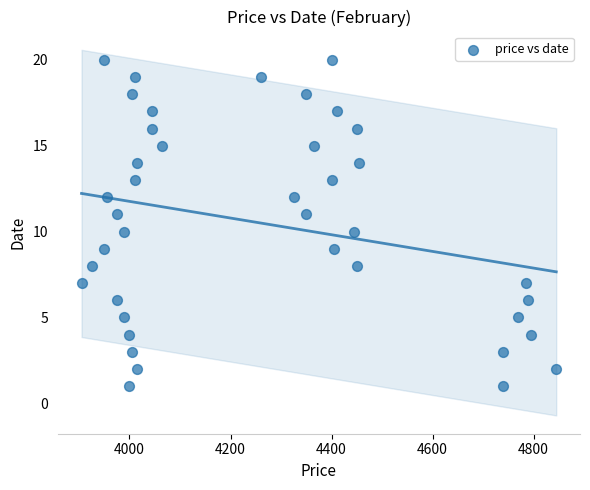

What is the range of Y values (max minus min)?

19